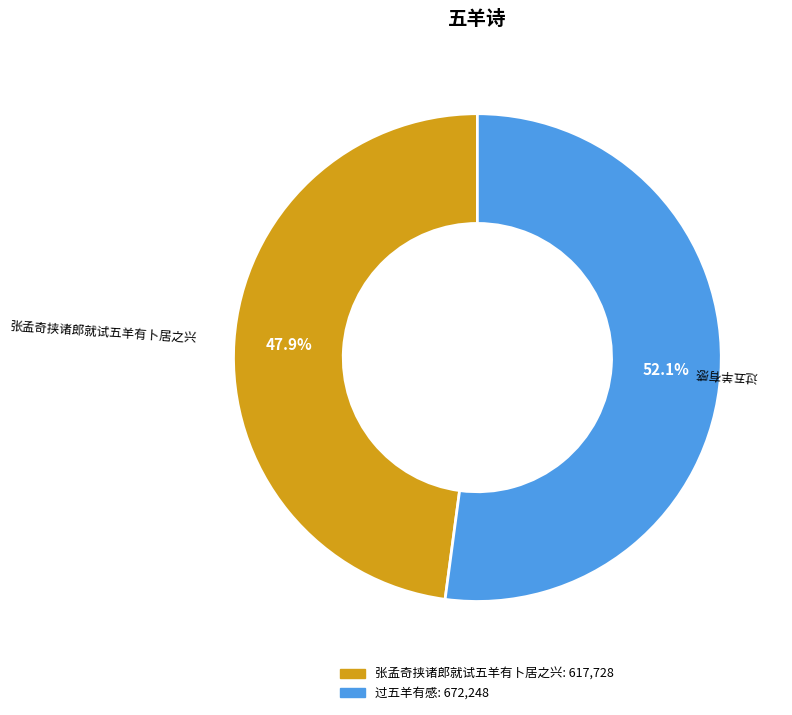

Count the number of slices in the pie.

2